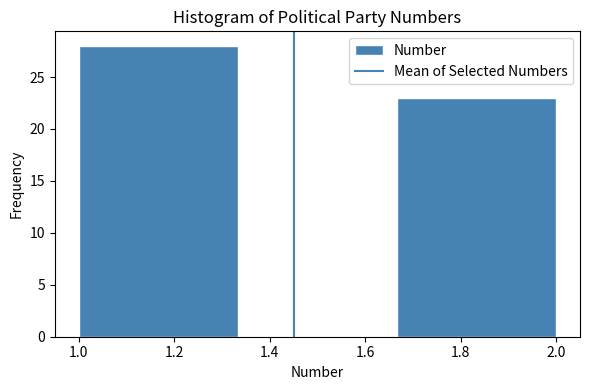

Reading left to right, transcribe this chart: for each bar, give the range it covers on the x-axis and its height. Neither the bar edges nor the heights are printed on the chart, so give them approximately, as read against the axes.

1.00 to 1.34: 28
1.34 to 1.66: 0
1.66 to 2.00: 23